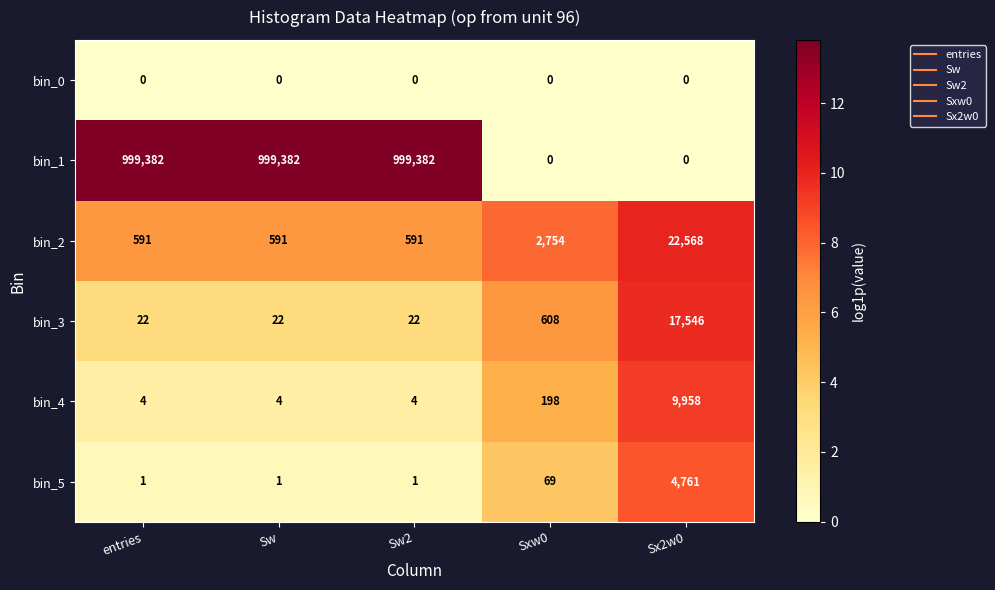

Which series changed the most between Sw2 and Sx2w0?

bin_1